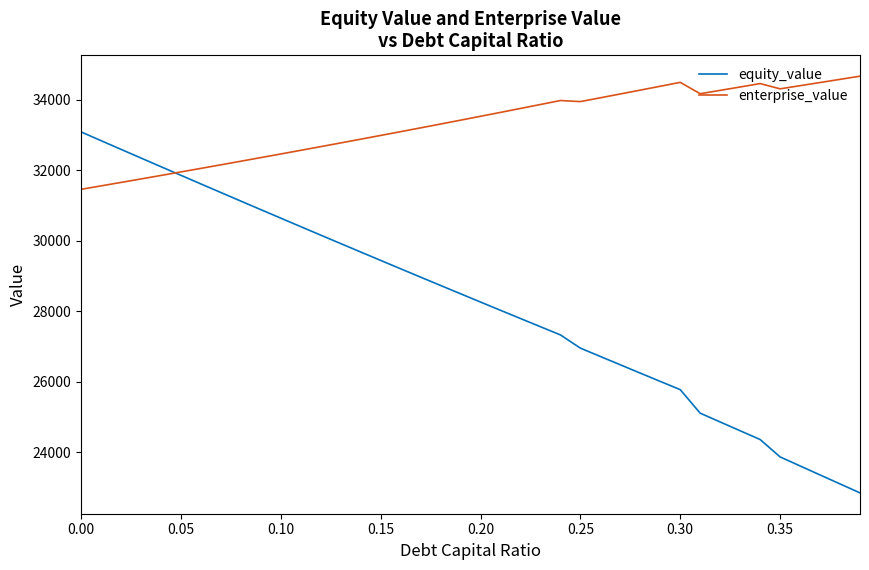

What is the greatest value displayed?

34676.5